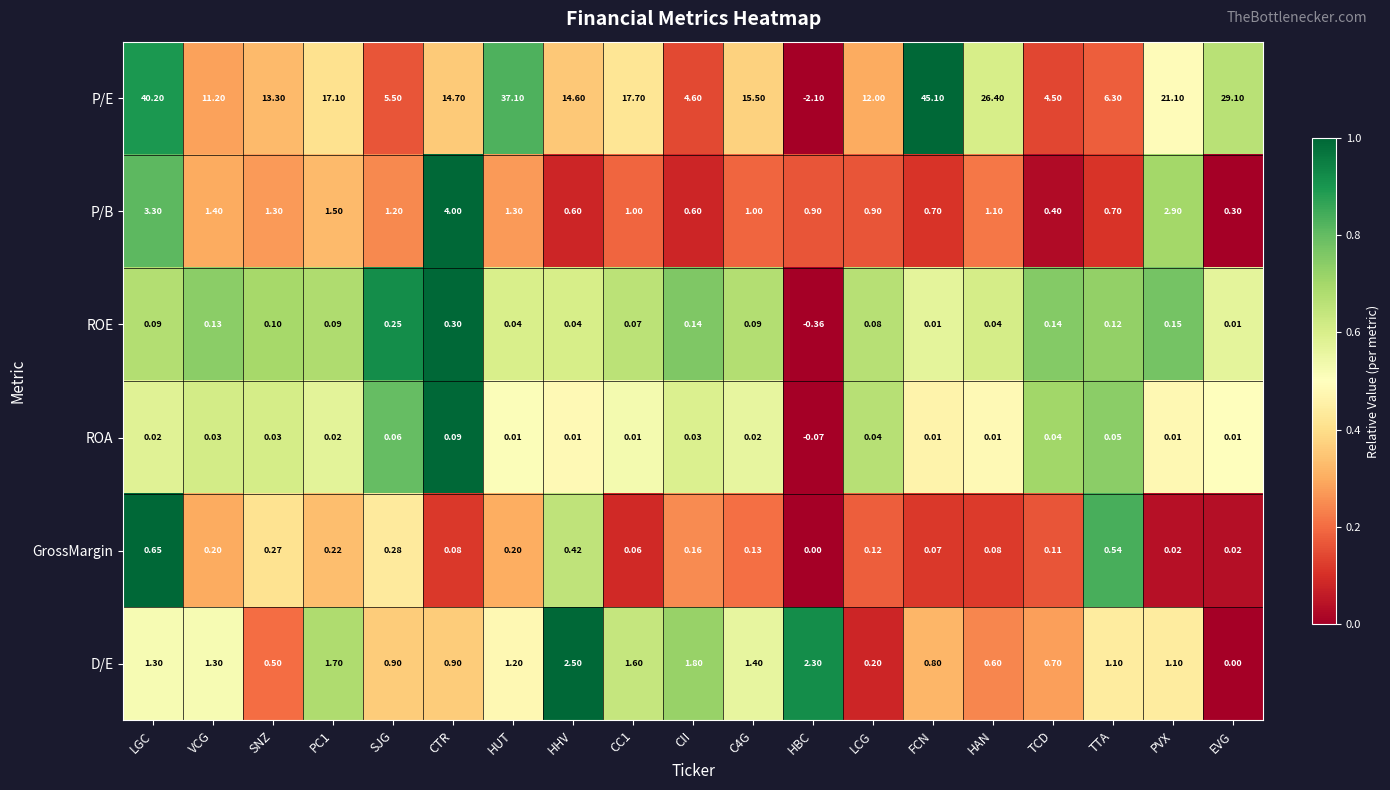

What is the total value across all series at CC1?

20.4